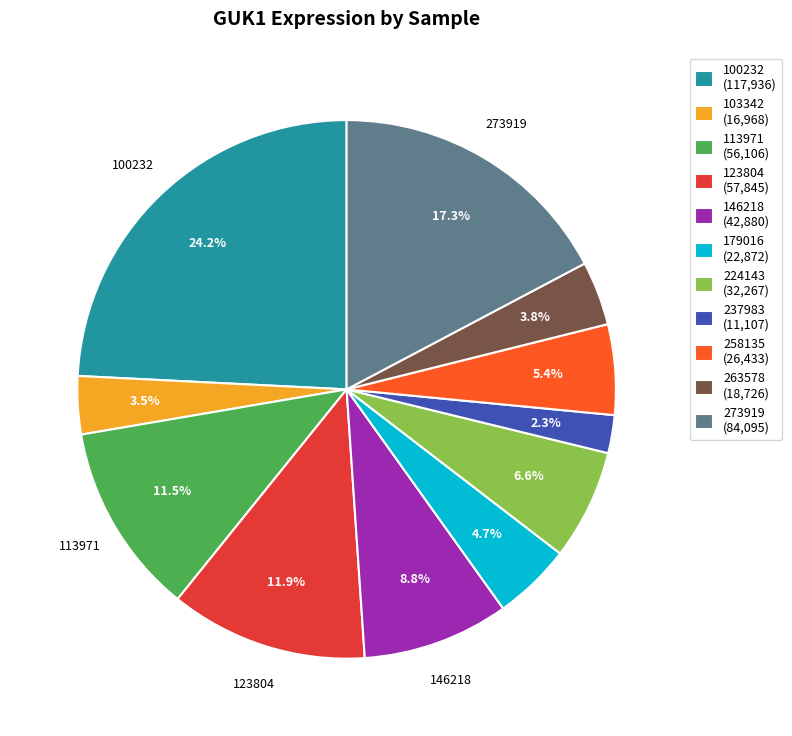

What is the ratio of the value at 103342 (16,968) to the value at 237983 (11,107)?

1.5